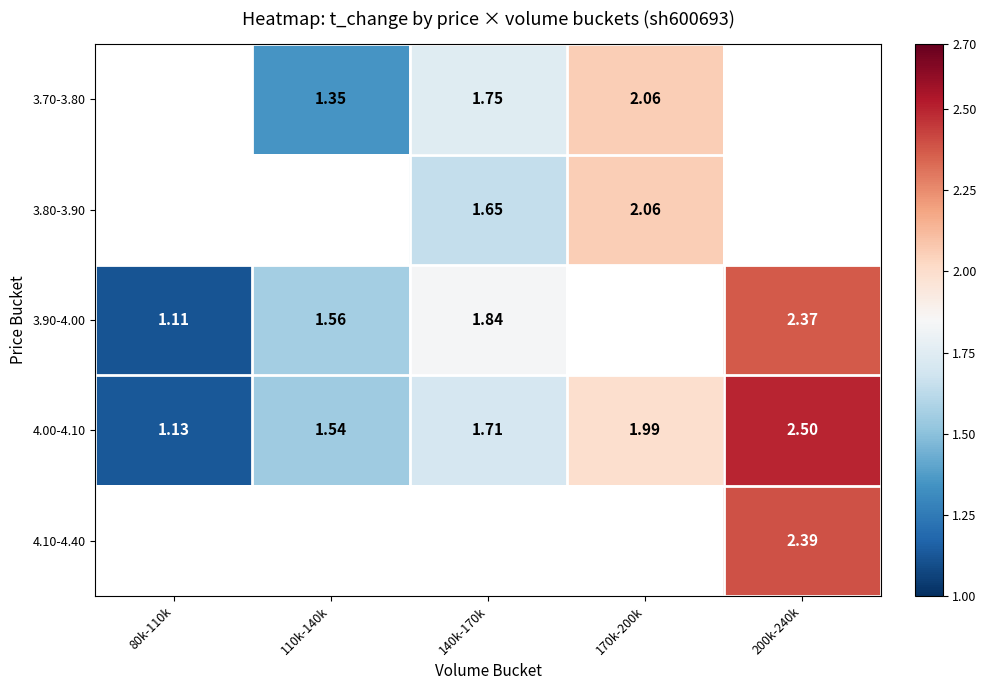

Is the value of 3.70-3.80 at 170k-200k greater than the value of 4.10-4.40 at 200k-240k?

No